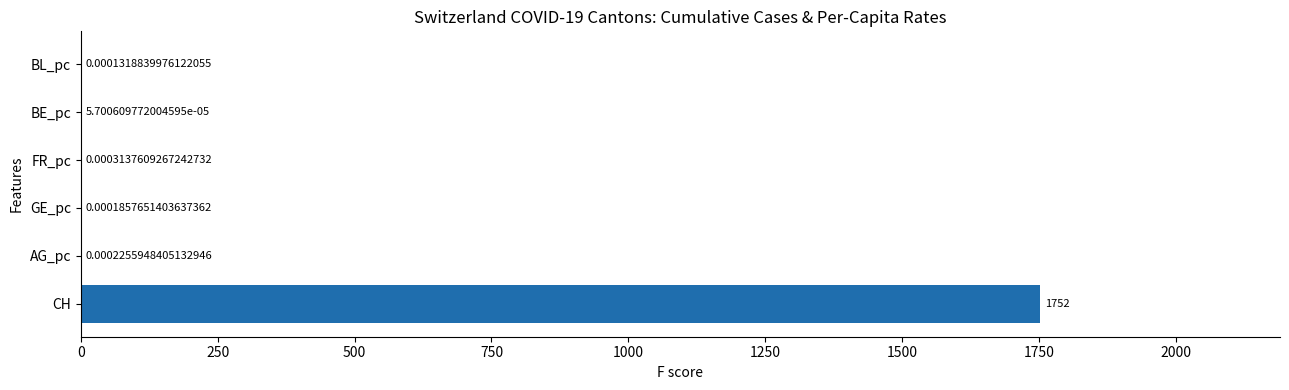

Which label corresponds to the largest value in the chart?

CH